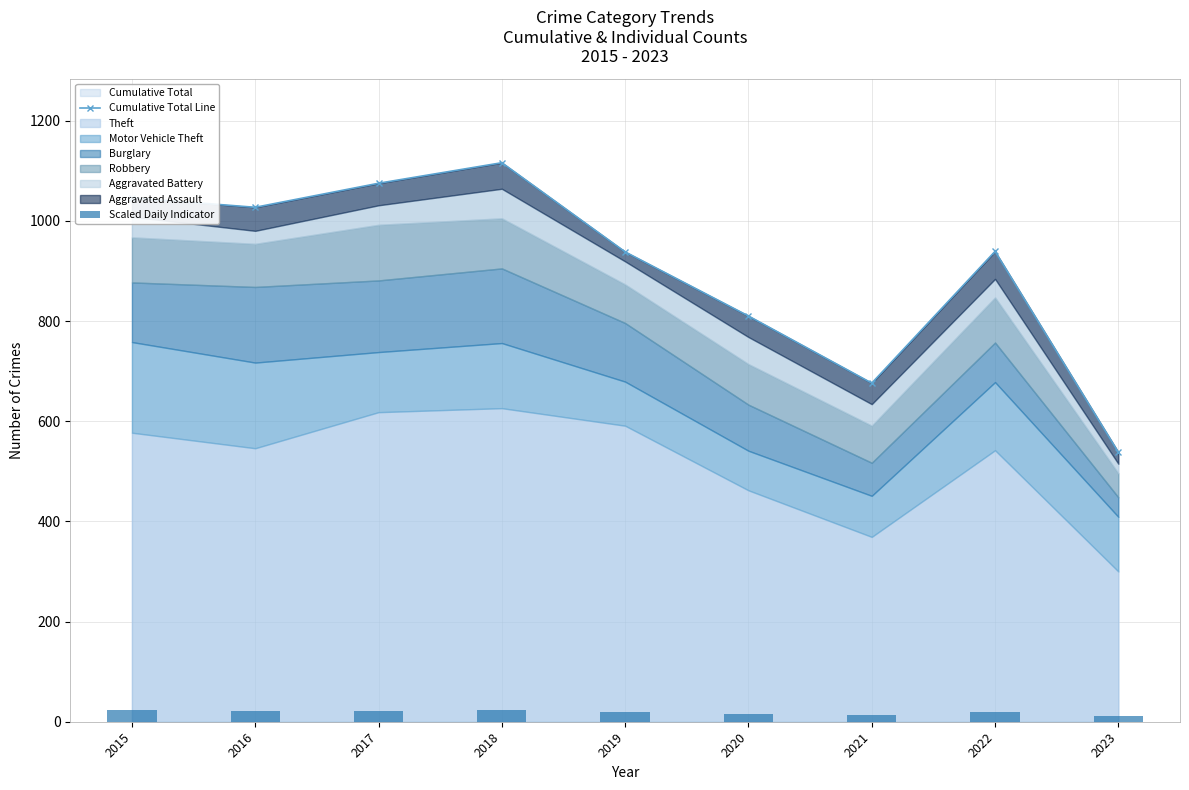

At which label is Cumulative Total Line closest to 827?

2020